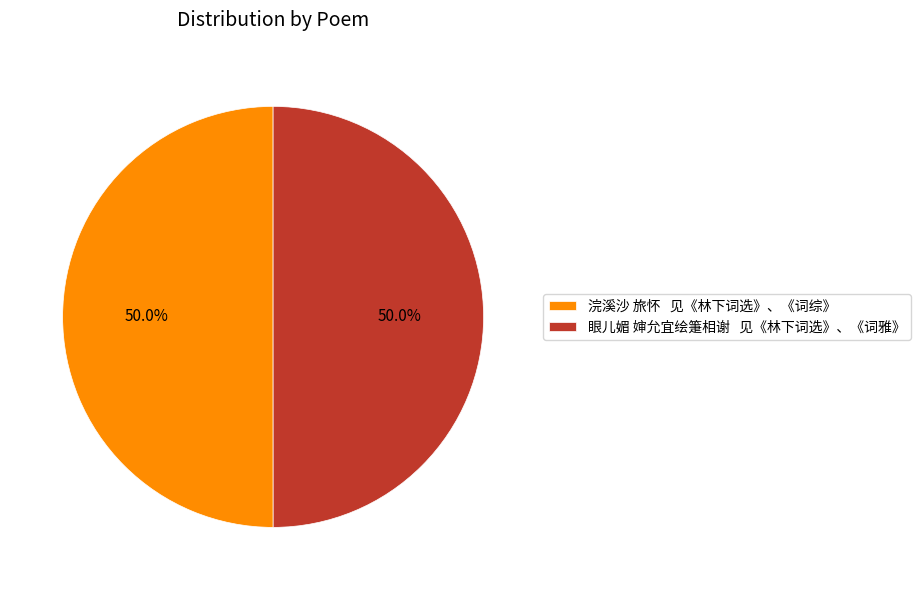

Is the sum of 浣溪沙 旅怀 见《林下词选》、《词综》 and 眼儿媚 婶允宜绘箑相谢 见《林下词选》、《词雅》 greater than half?

Yes